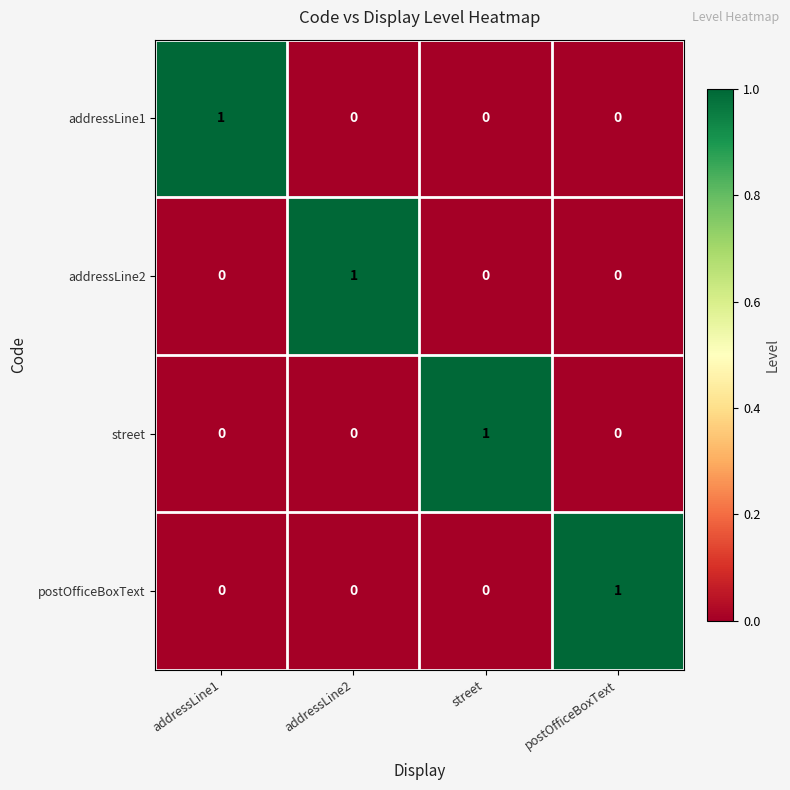

Reading left to right, transcribe all the data shown in this chart.

addressLine1: 1	0	0	0
addressLine2: 0	1	0	0
street: 0	0	1	0
postOfficeBoxText: 0	0	0	1